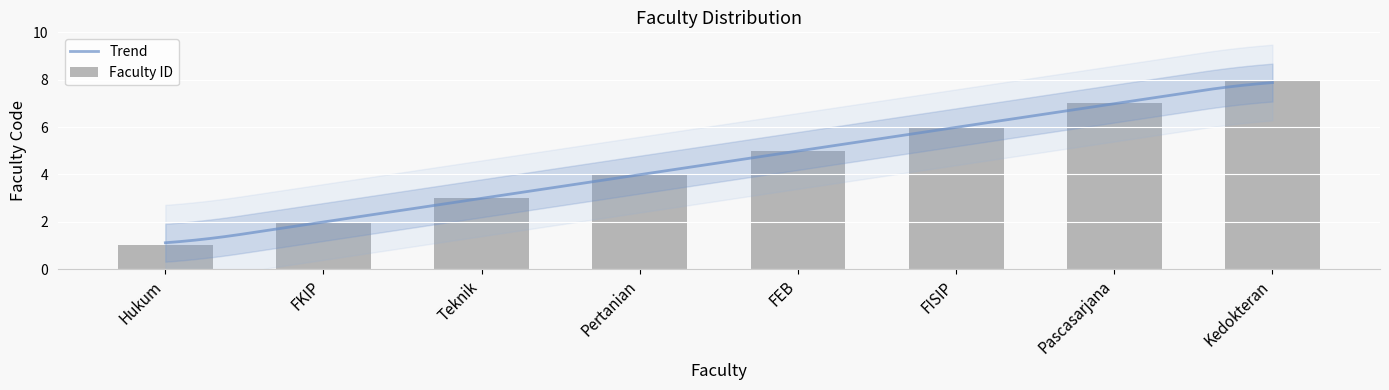

List the labels in order of value, largest first.

Kedokteran, Pascasarjana, FISIP, FEB, Pertanian, Teknik, FKIP, Hukum